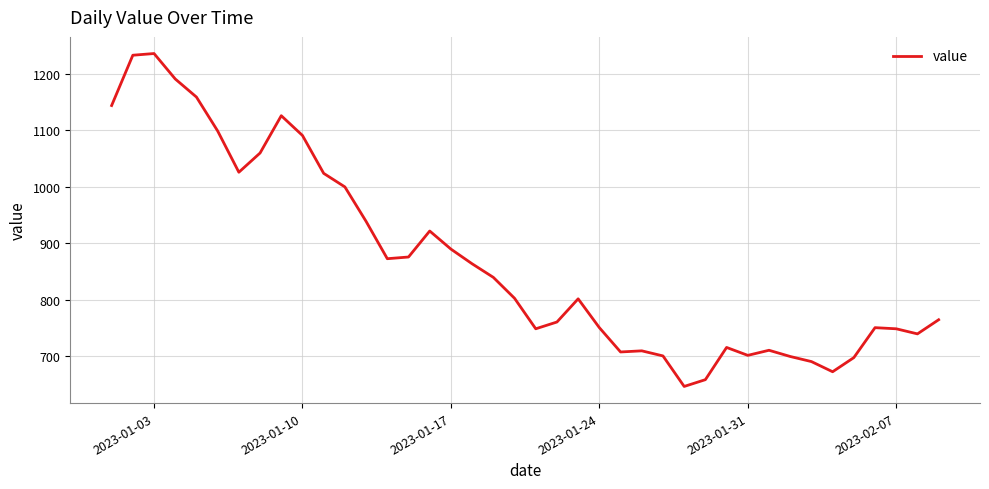

Does the chart have visible grid lines?

Yes